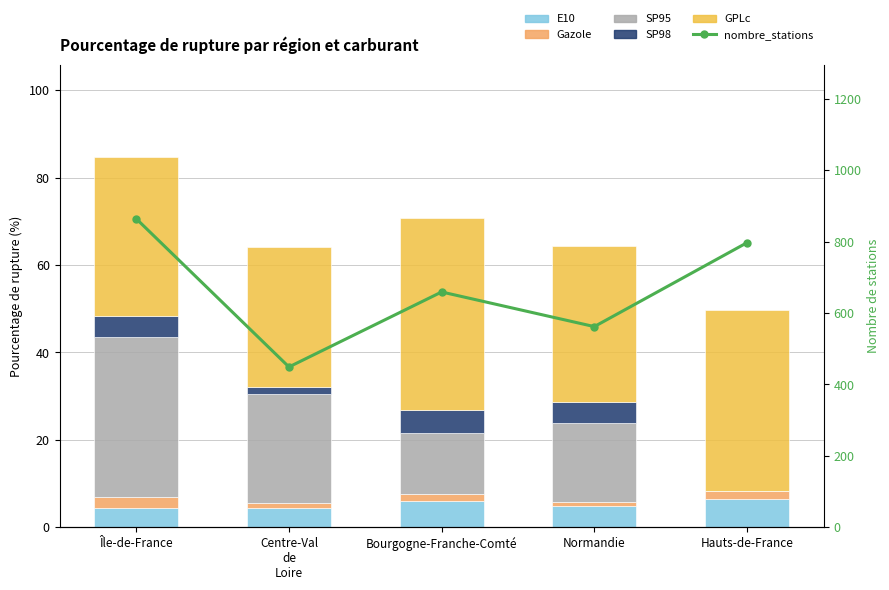

At which label does SP95 reach its minimum?

Hauts-de-France